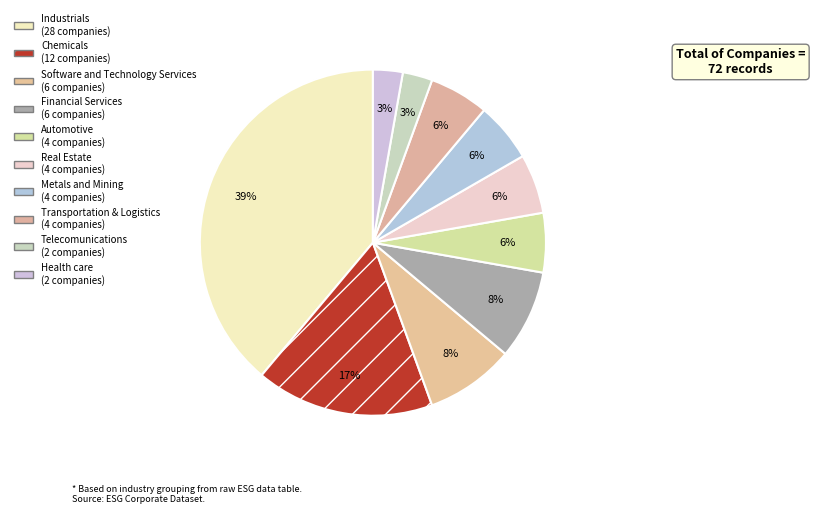

How many slices are in this pie chart?

10